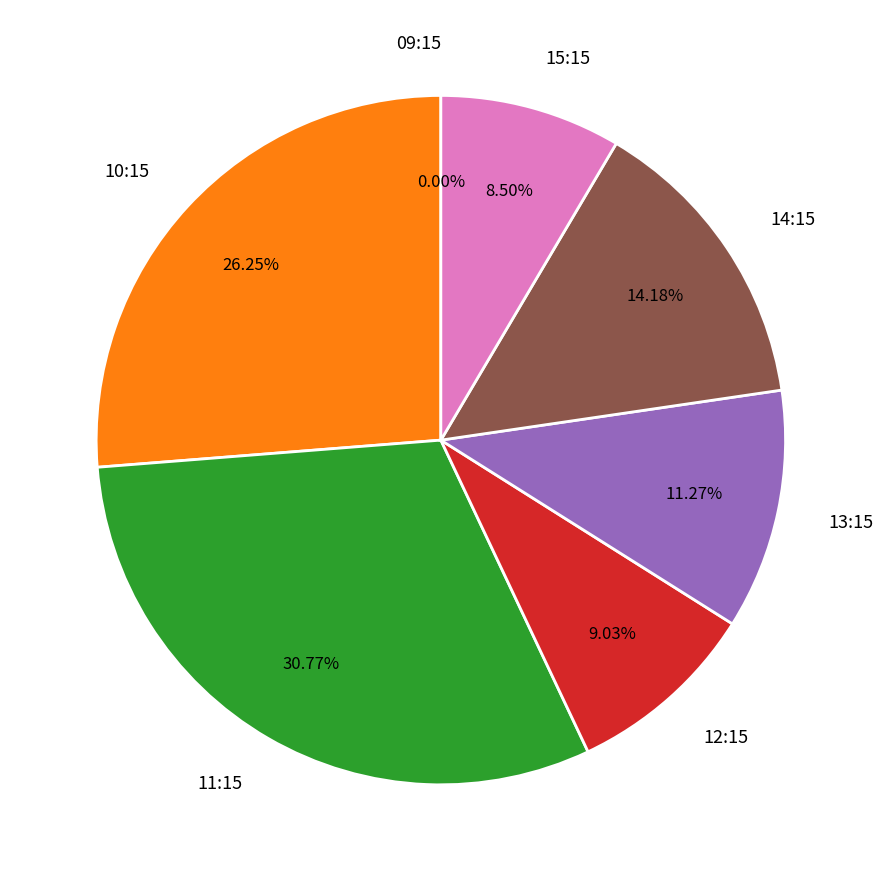

The 6 slice represents 11% of the pie. True or false?

False